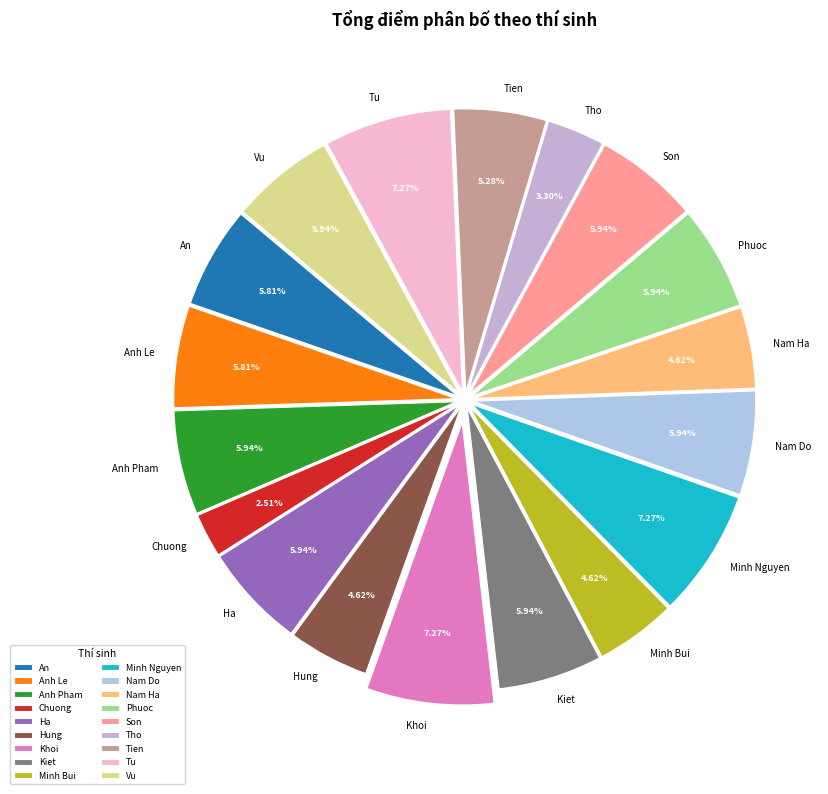

To the nearest percent, what is the difference between the Anh Le and Tien slice percentages?

1%